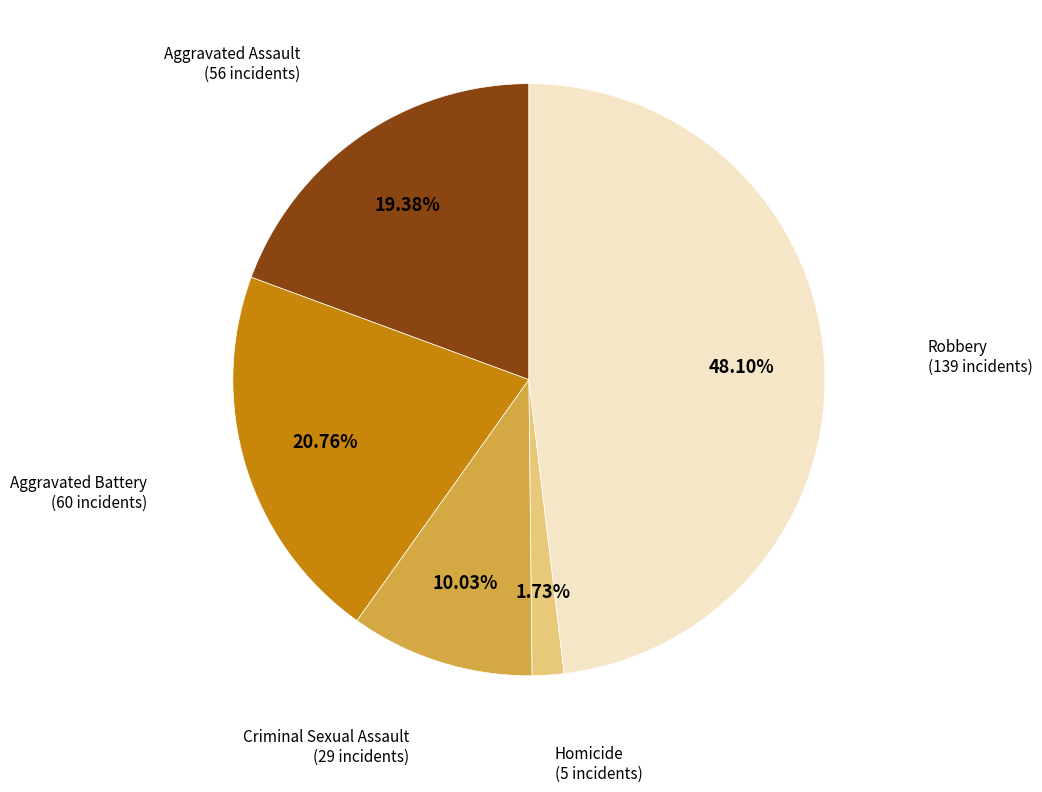

Is there a majority slice in this chart?

No